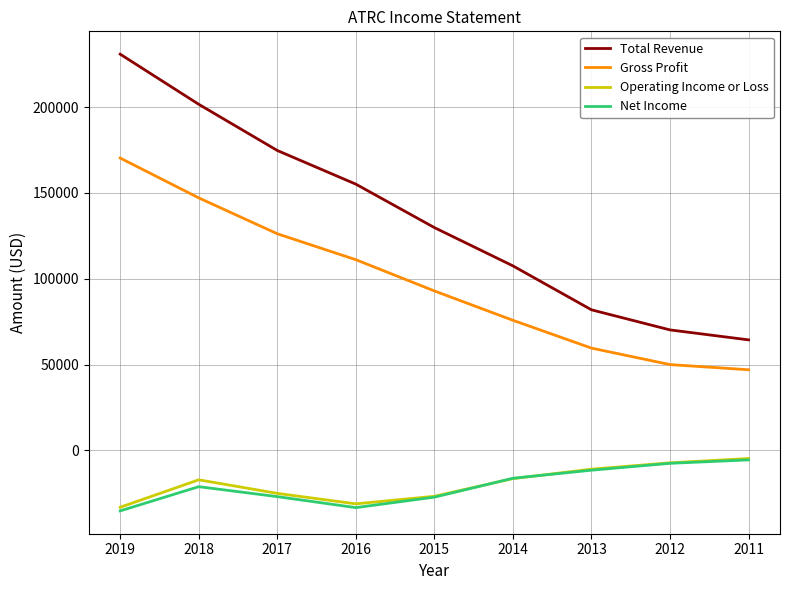

How many interior local valleys does the Operating Income or Loss series have?

1